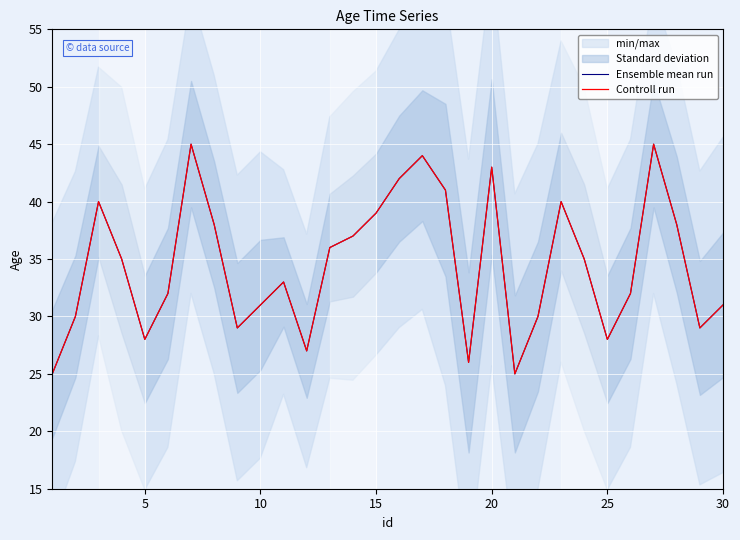

What is the minimum value for Ensemble mean run?

25